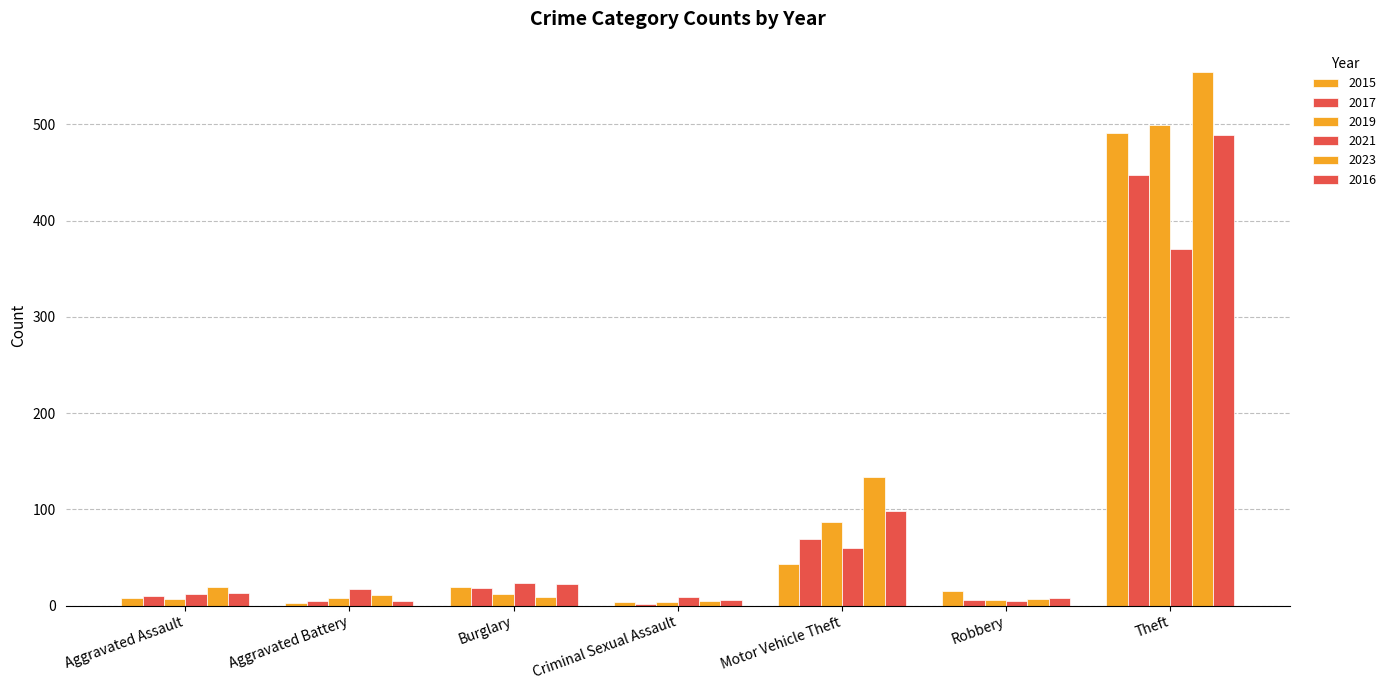

How many data points does each series have?

7